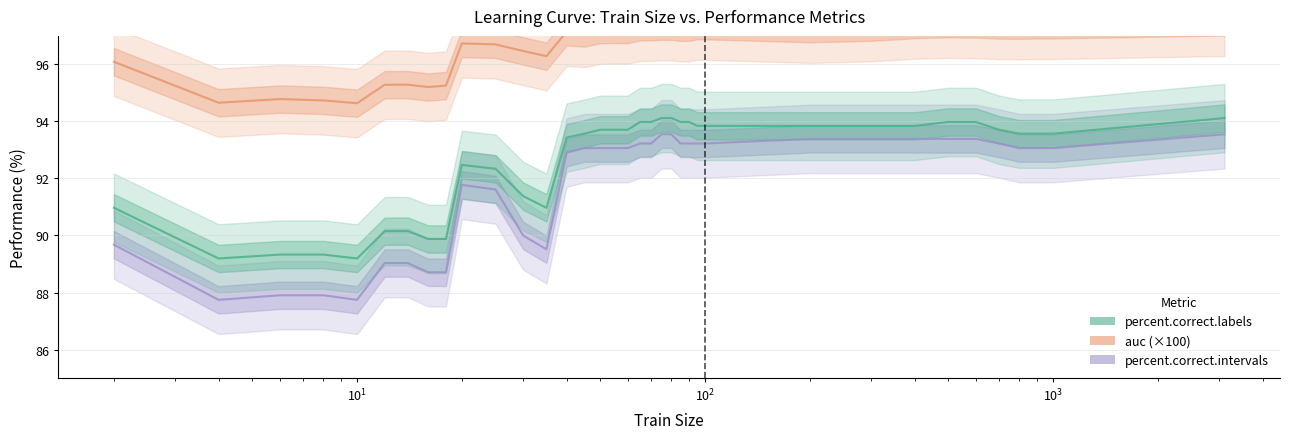

What is the difference between the second highest and minimum values in the auc (×100) series?

2.8